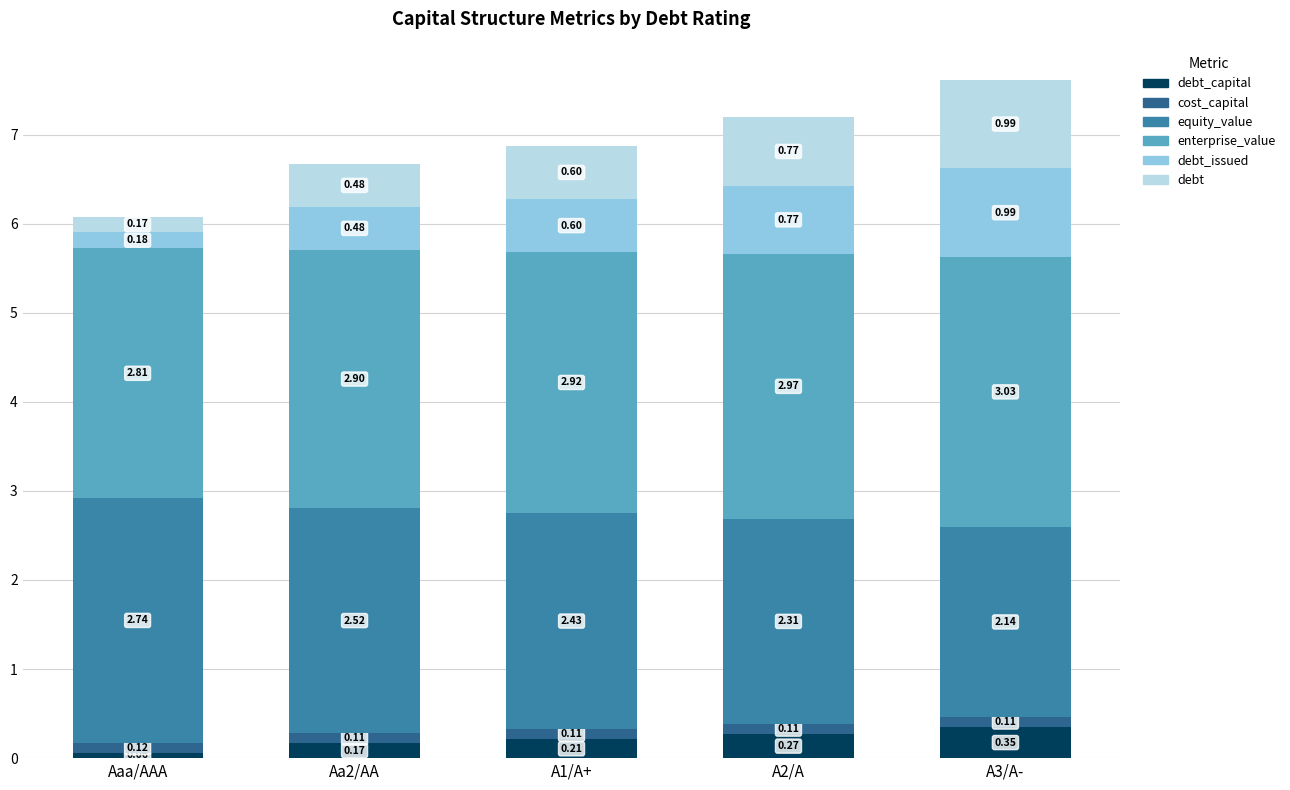

What is the total value across all series at A1/A+?

6.9